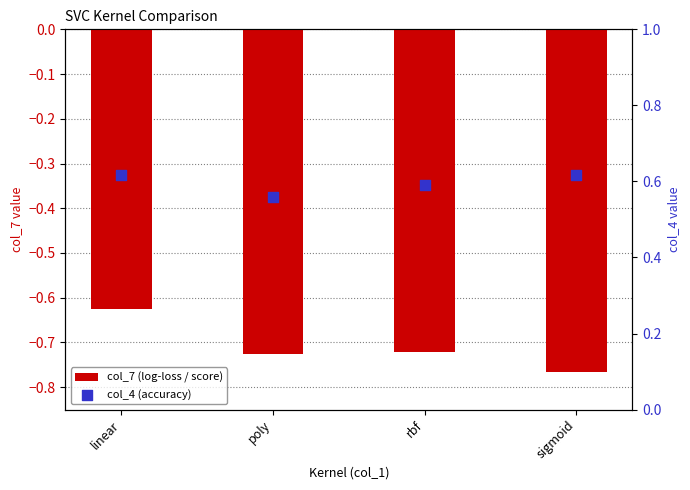

Is the value of col_4 (accuracy) at poly greater than the value of col_7 (log-loss / score) at rbf?

Yes